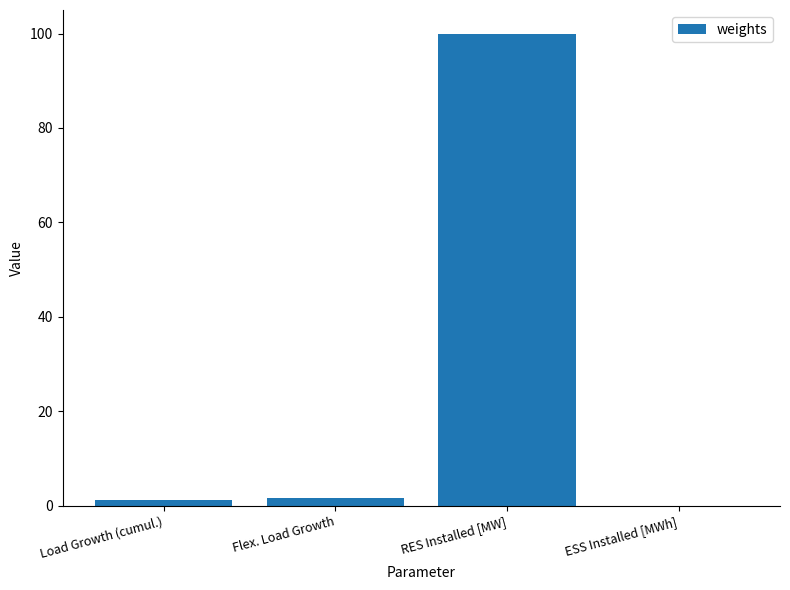

What is the greatest value displayed?

100.0